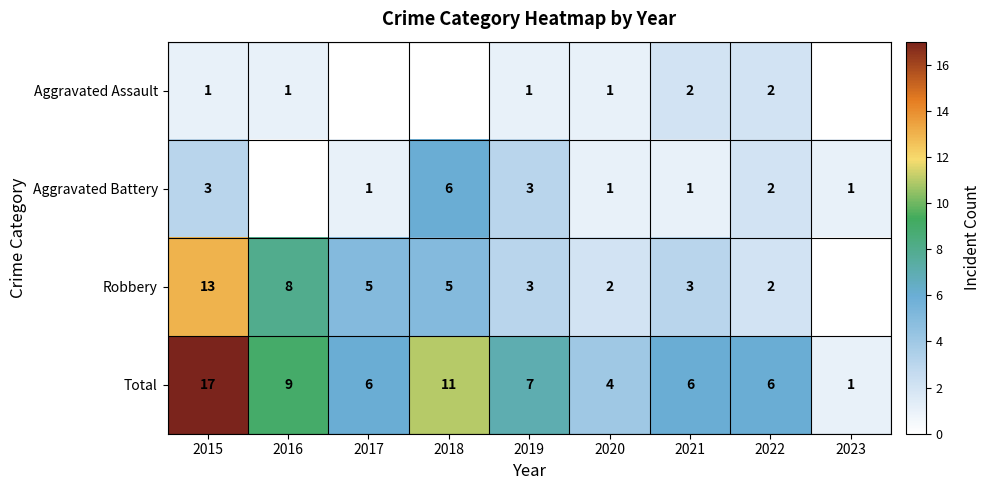

What is the difference between the maximum and minimum values in the Total series?

16